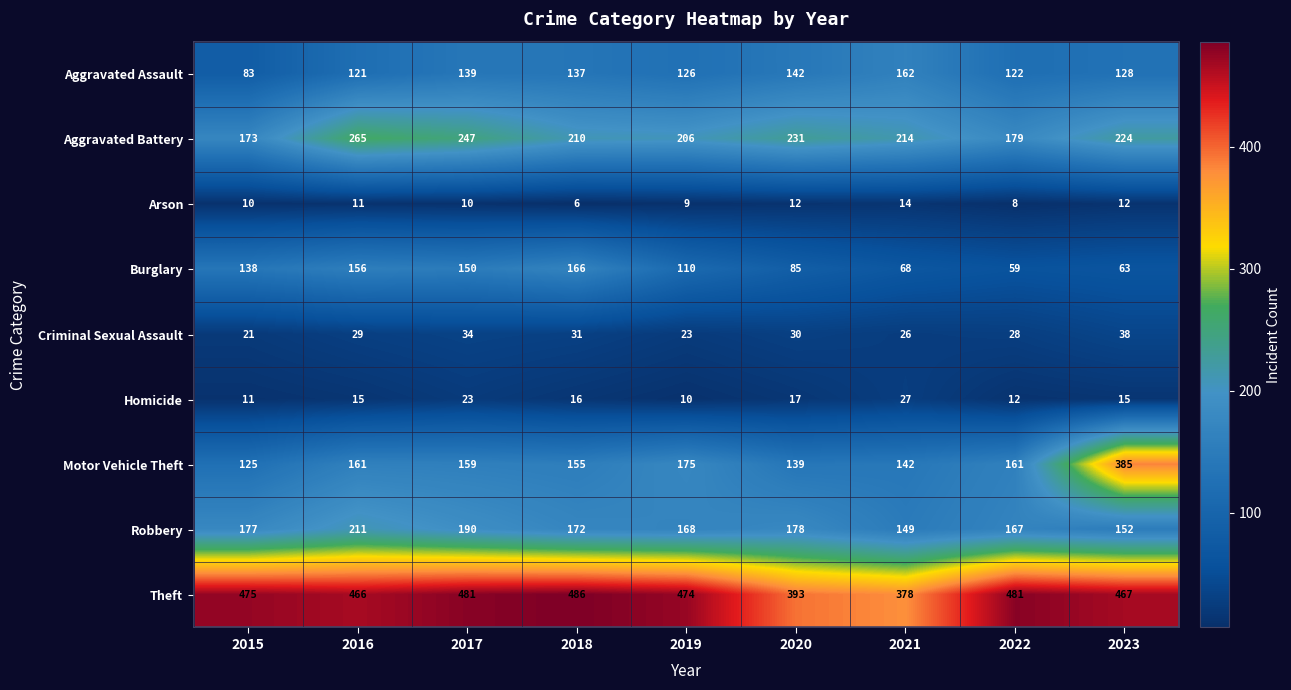

What is the maximum value for Robbery?

211